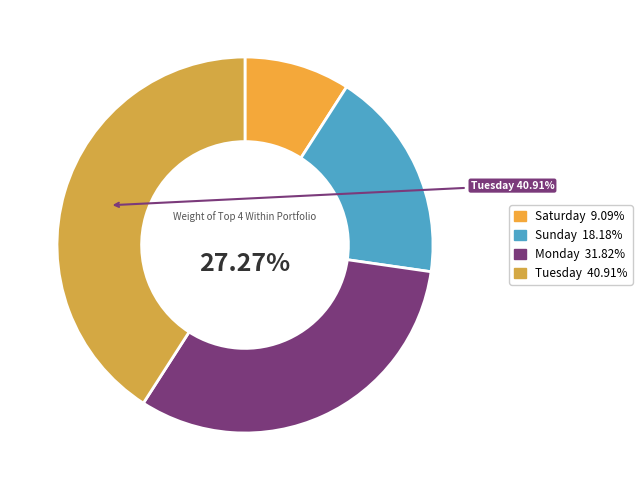

What percentage is the Monday slice, to the nearest percent?

32%